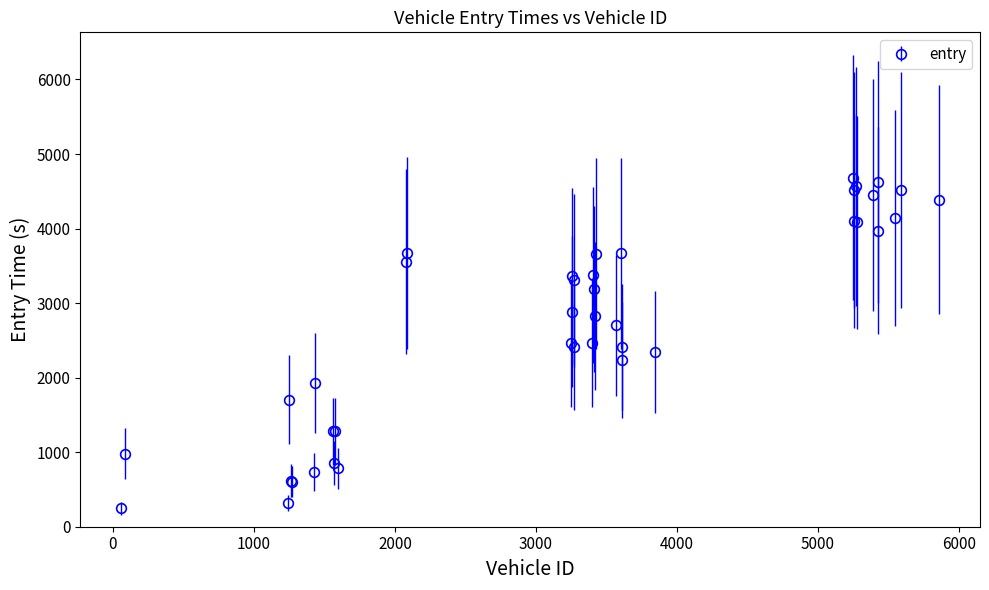

What is the greatest value displayed?

4684.6